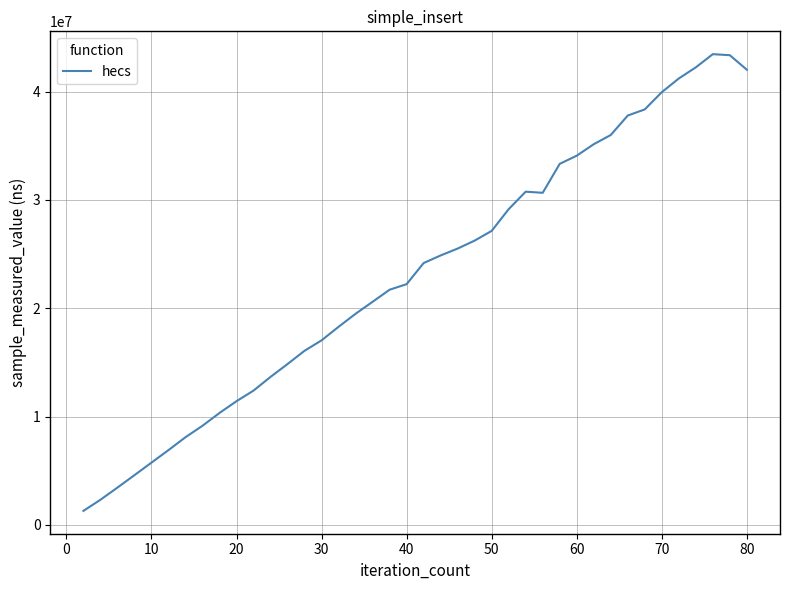

What is the smallest value displayed?

1282000